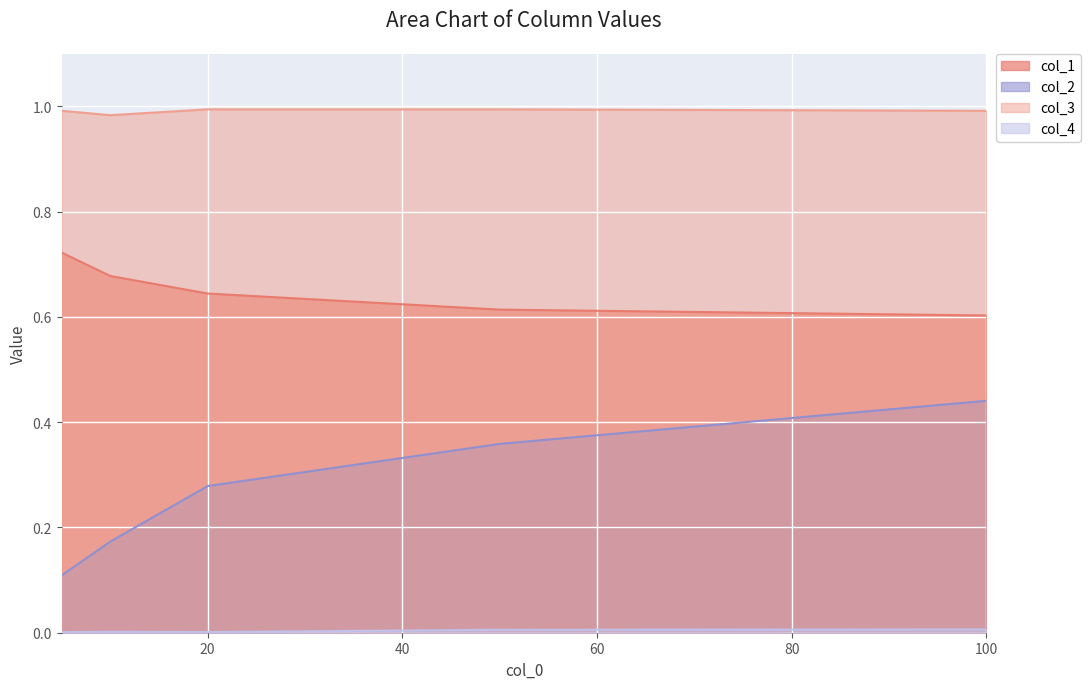

Read the col_1 value at 10.

0.7